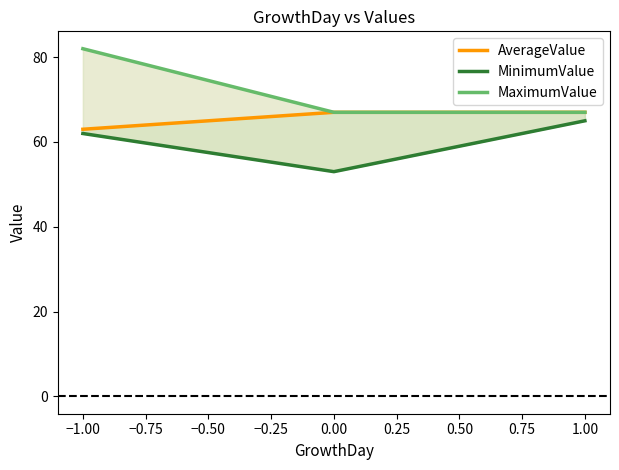

Which label corresponds to the smallest value in the chart?

−1.00